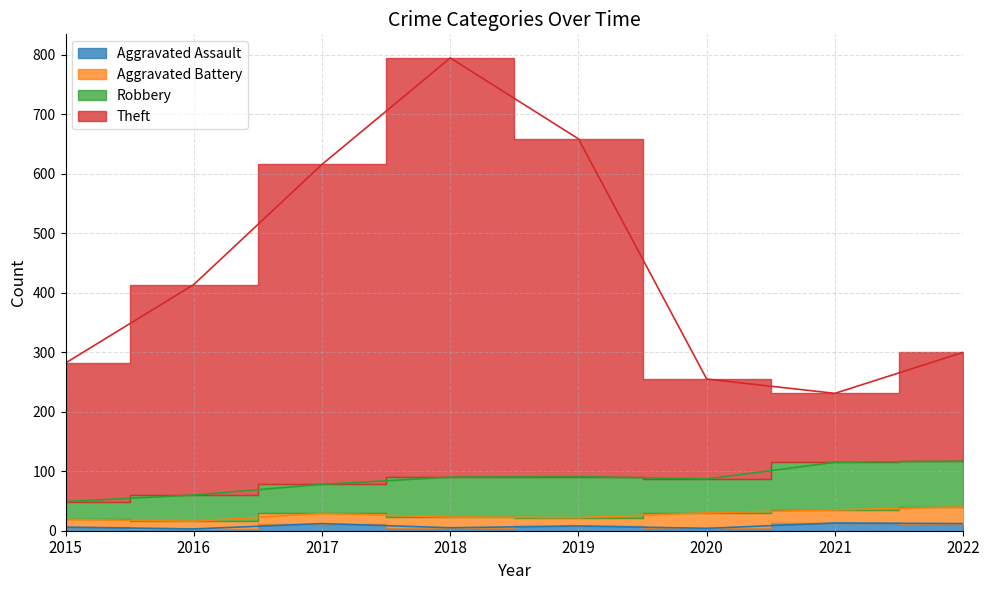

Does the chart have visible grid lines?

Yes